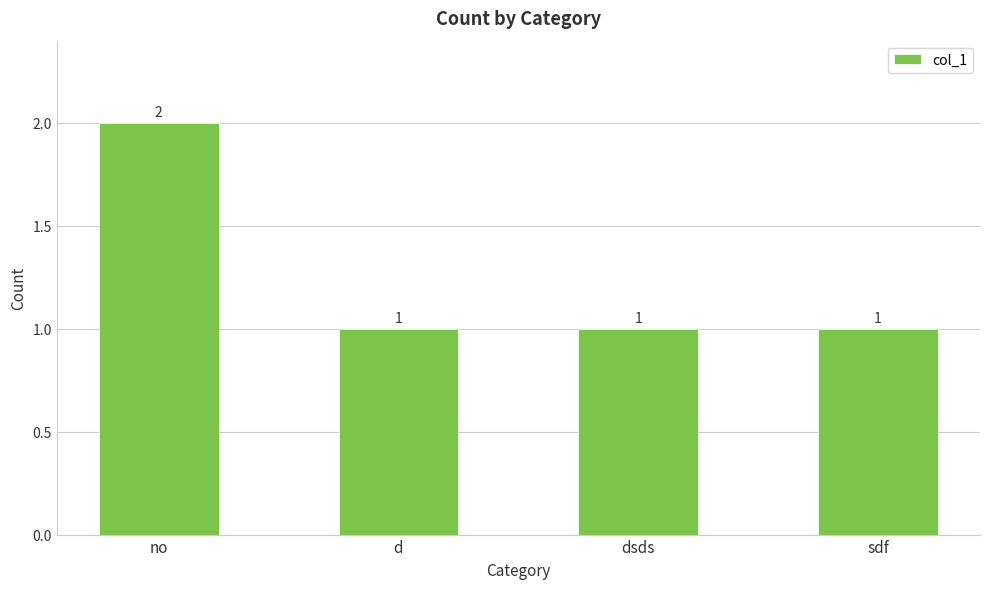

What is the maximum value shown in the chart?

2